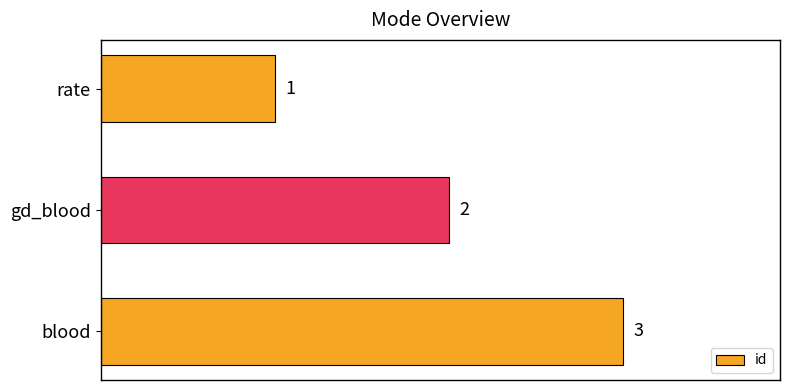

Count the values in the range 1 to 3.

3